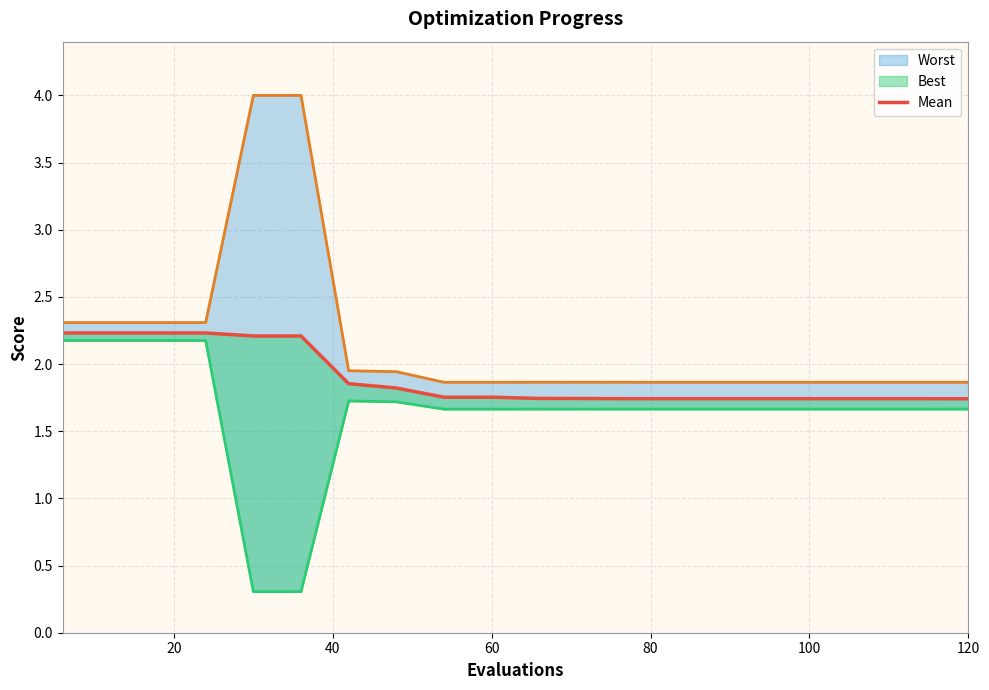

What is the difference between the maximum and minimum values in the best_line series?

1.9